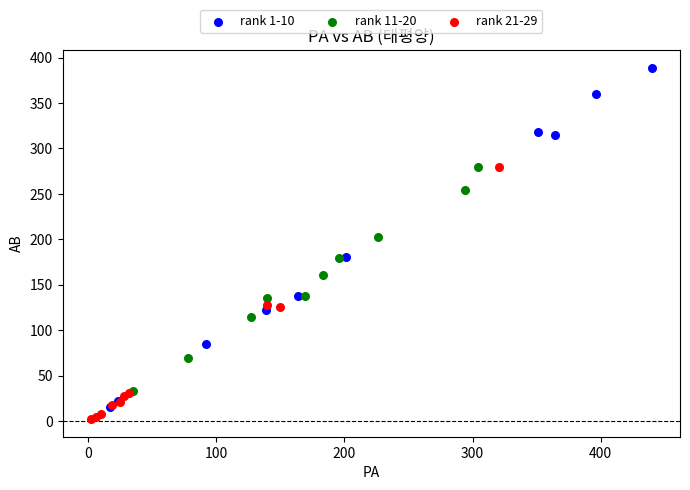

What are all the series names shown in the legend?

rank 1-10, rank 11-20, rank 21-29